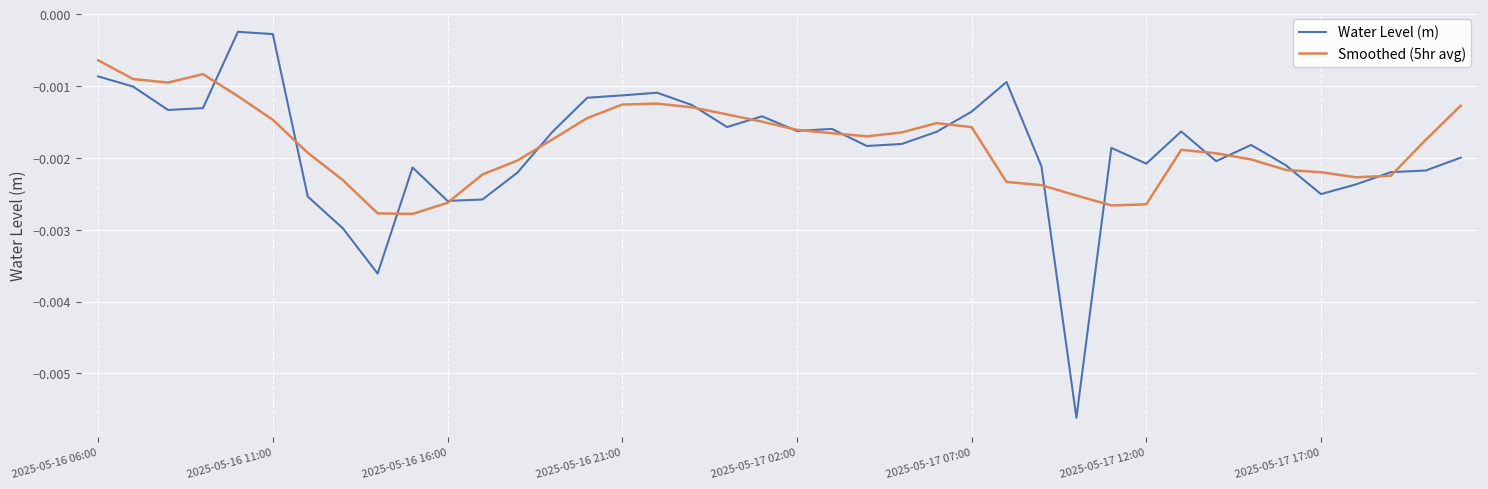

In Smoothed (5hr avg), how many points are lower than both neighbors (excluding endpoints)?

5